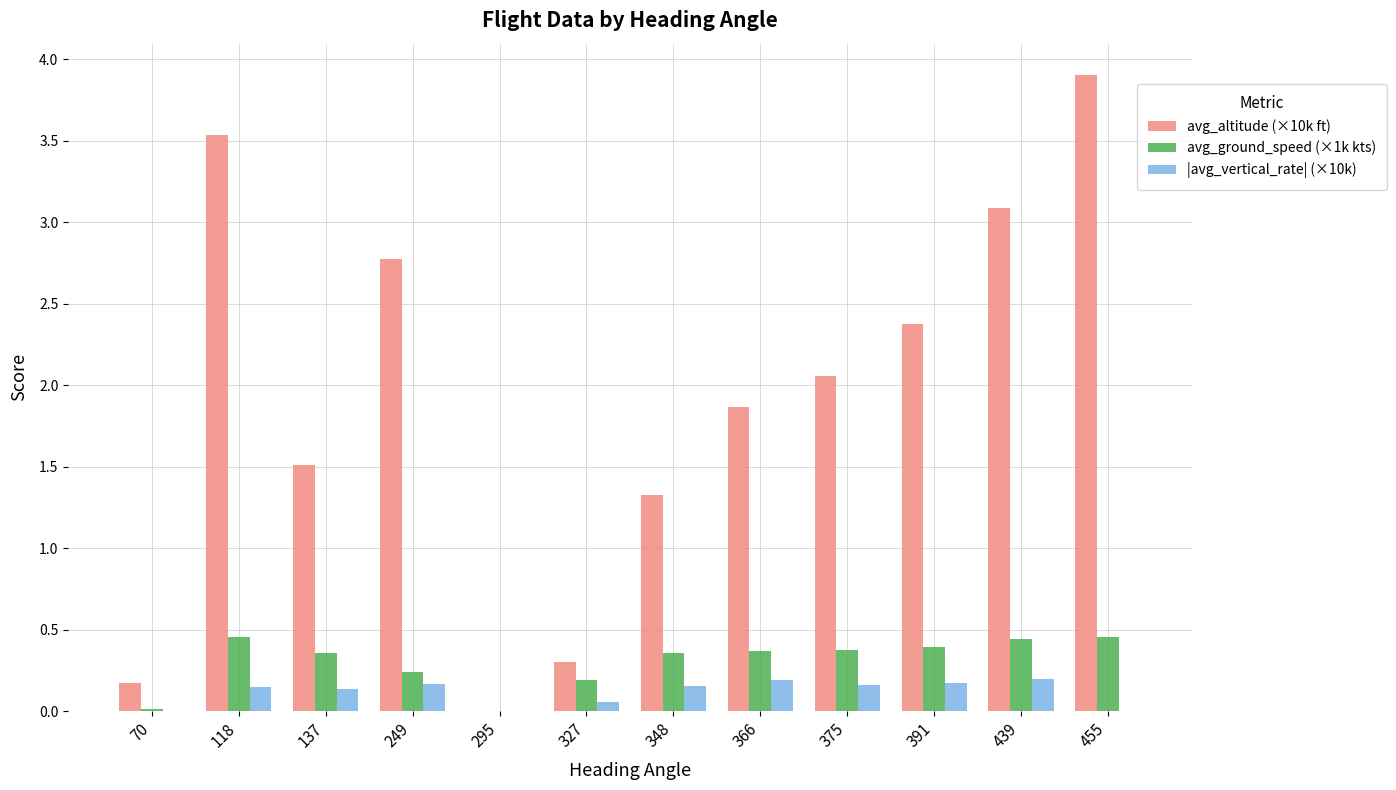

The avg_altitude (×10k ft) series shows 3.9 at 455. True or false?

True